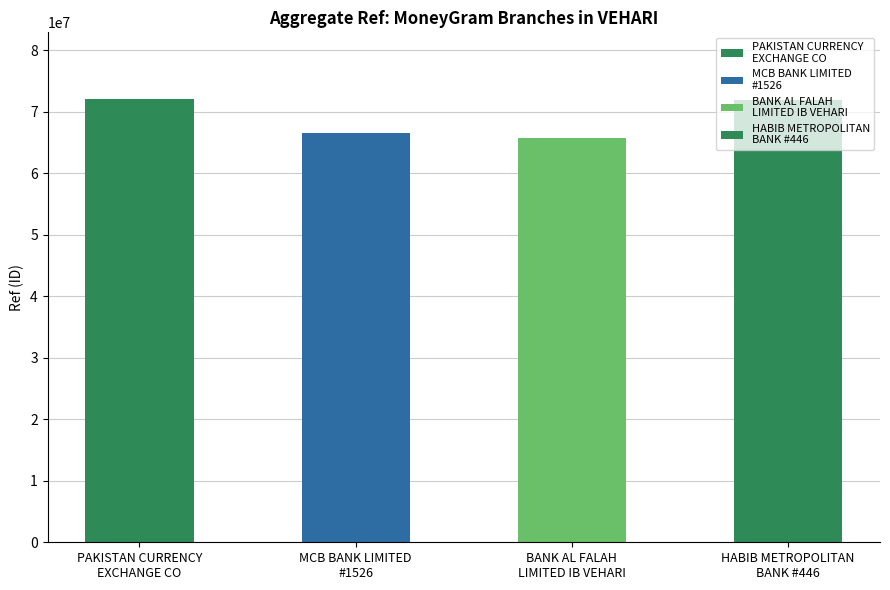

Approximately how many times larger is the value at HABIB METROPOLITAN
BANK #446 compared to PAKISTAN CURRENCY
EXCHANGE CO?

1.0